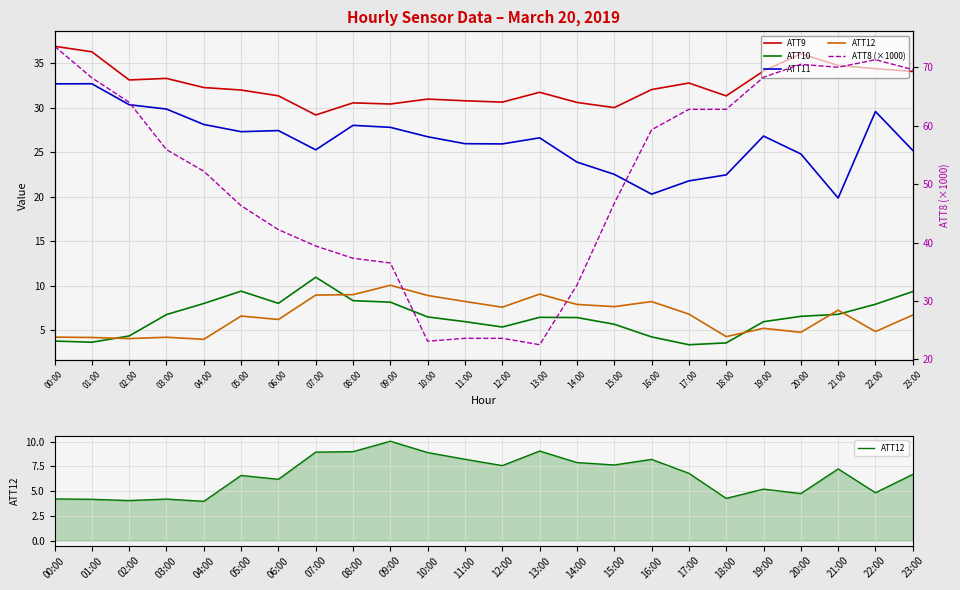

Reading left to right, what are all the values shown in this chart?

ATT9: 00:00=36.9	01:00=36.3	02:00=33.1	03:00=33.3	04:00=32.3	05:00=32.0	06:00=31.3	07:00=29.2	08:00=30.5	09:00=30.4	10:00=31.0	11:00=30.8	12:00=30.6	13:00=31.7	14:00=30.6	15:00=30.0	16:00=32.0	17:00=32.8	18:00=31.3	19:00=34.1	20:00=36.0	21:00=34.7	22:00=34.4	23:00=34.1
ATT10: 00:00=3.8	01:00=3.6	02:00=4.3	03:00=6.8	04:00=8.0	05:00=9.4	06:00=8.0	07:00=10.9	08:00=8.3	09:00=8.1	10:00=6.5	11:00=6.0	12:00=5.4	13:00=6.4	14:00=6.4	15:00=5.7	16:00=4.2	17:00=3.4	18:00=3.6	19:00=6.0	20:00=6.6	21:00=6.8	22:00=7.9	23:00=9.3
ATT11: 00:00=32.7	01:00=32.7	02:00=30.3	03:00=29.8	04:00=28.1	05:00=27.3	06:00=27.4	07:00=25.3	08:00=28.0	09:00=27.8	10:00=26.7	11:00=25.9	12:00=25.9	13:00=26.6	14:00=23.9	15:00=22.5	16:00=20.3	17:00=21.8	18:00=22.4	19:00=26.8	20:00=24.8	21:00=19.8	22:00=29.6	23:00=25.2
ATT12: 00:00=4.2	01:00=4.2	02:00=4.1	03:00=4.2	04:00=4.0	05:00=6.6	06:00=6.2	07:00=8.9	08:00=9.0	09:00=10.0	10:00=8.9	11:00=8.2	12:00=7.6	13:00=9.1	14:00=7.9	15:00=7.6	16:00=8.2	17:00=6.8	18:00=4.3	19:00=5.2	20:00=4.8	21:00=7.2	22:00=4.8	23:00=6.7
ATT8 (×1000): 00:00=73.6	01:00=68.2	02:00=64.0	03:00=55.9	04:00=52.2	05:00=46.3	06:00=42.2	07:00=39.4	08:00=37.3	09:00=36.5	10:00=23.1	11:00=23.6	12:00=23.6	13:00=22.5	14:00=32.7	15:00=46.7	16:00=59.3	17:00=62.8	18:00=62.8	19:00=68.3	20:00=70.5	21:00=70.0	22:00=71.3	23:00=69.6